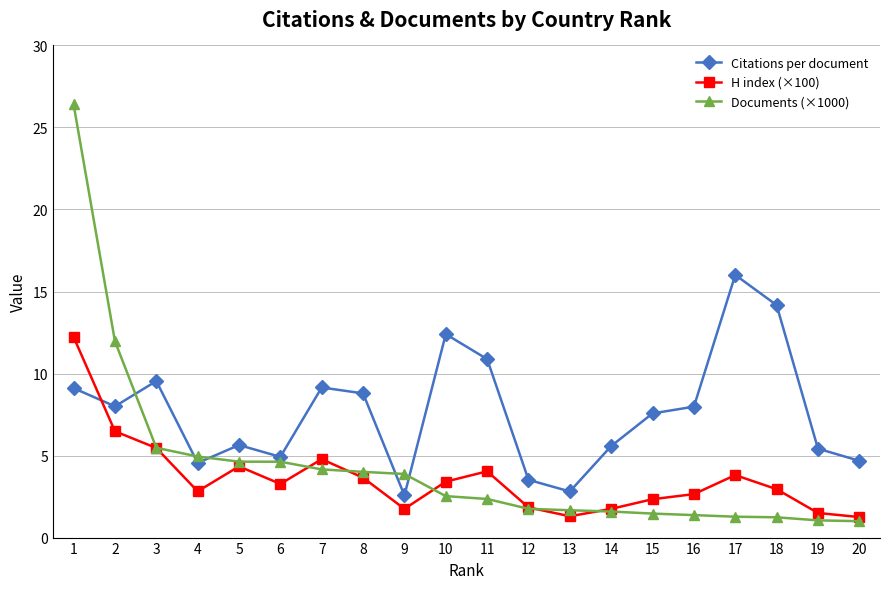

How many intersections are there between Documents (×1000) and Citations per document?

5